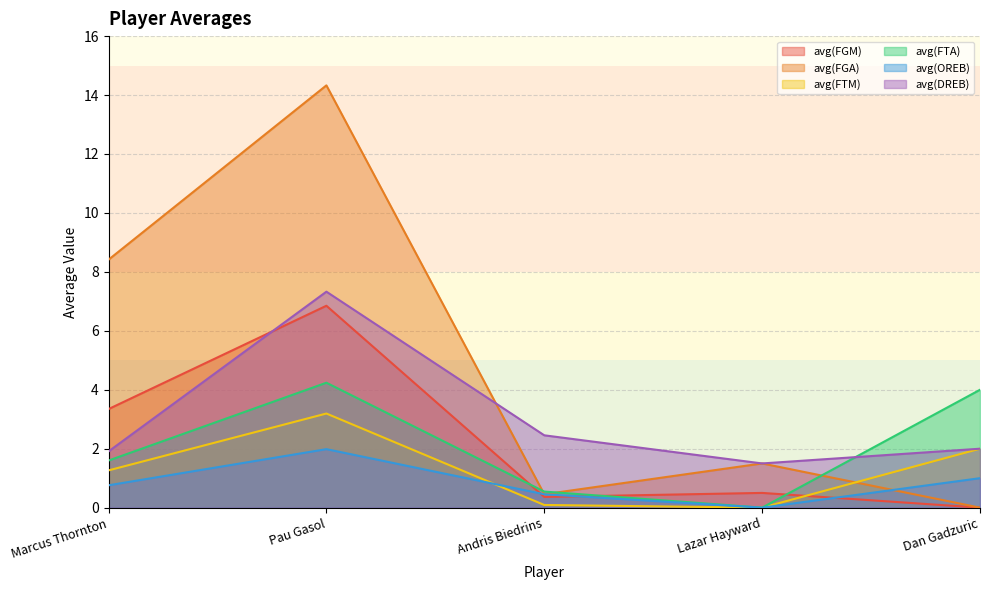

Where is the first local maximum for avg(FTA)?

Pau Gasol